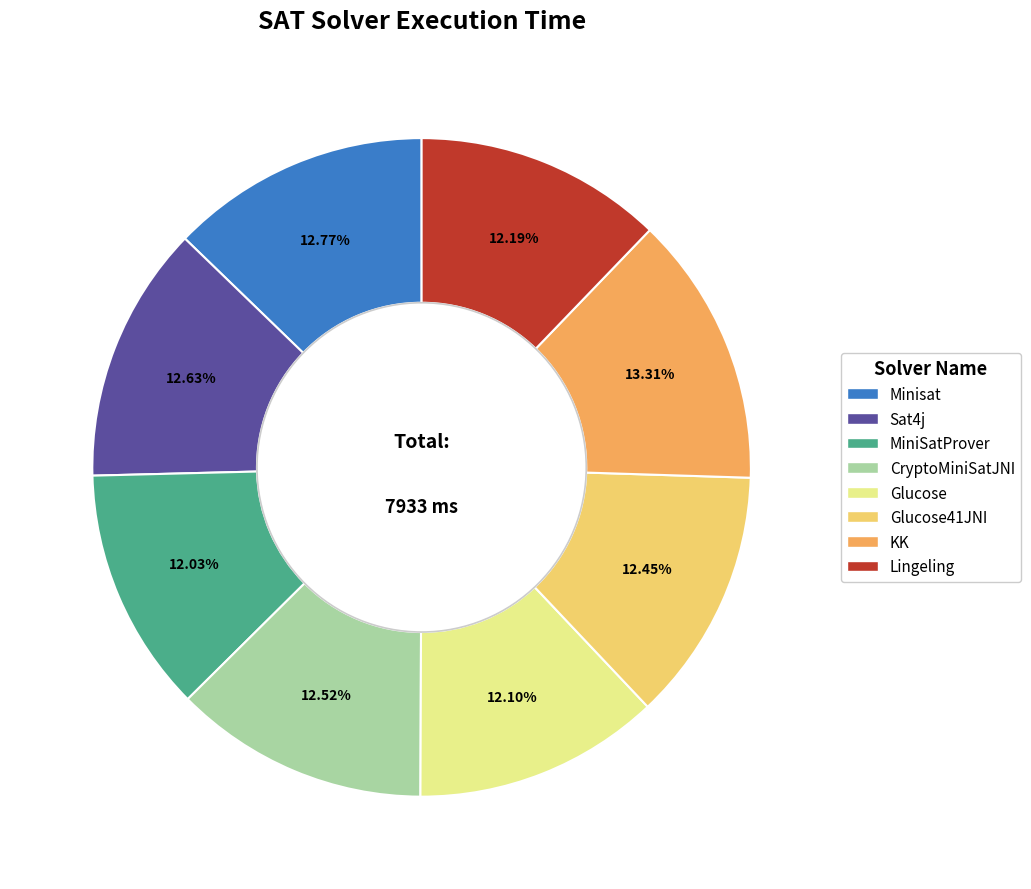

To the nearest percent, what percentage of the pie is KK?

13%